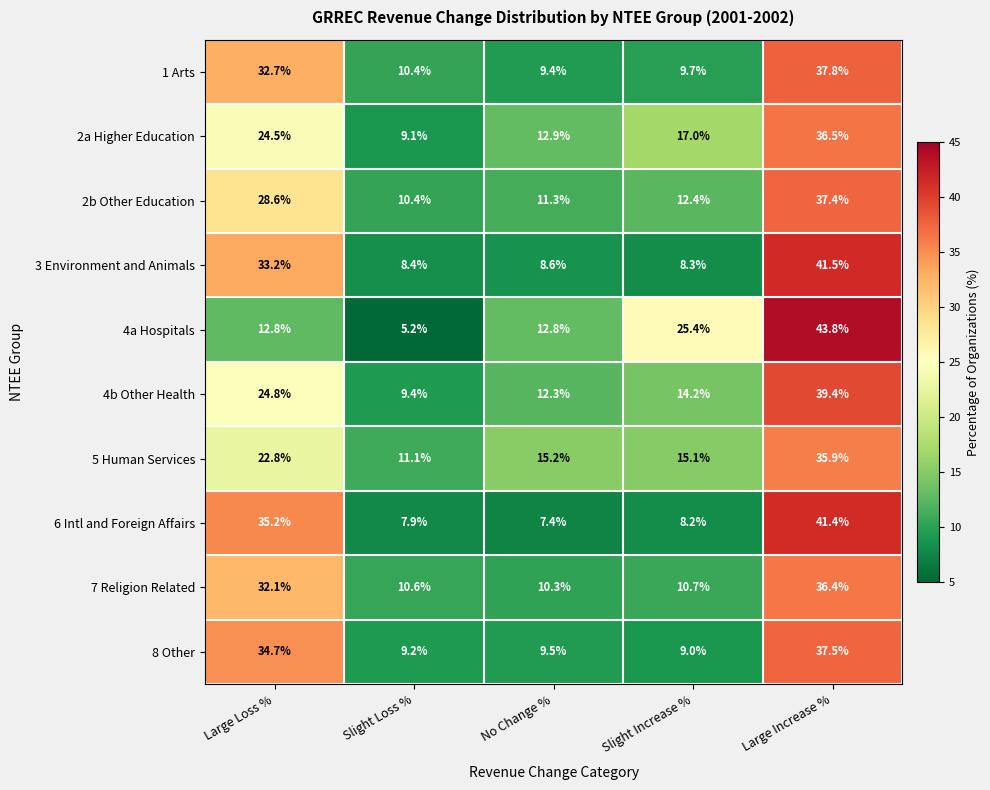

How many values in the 4a Hospitals series are below 12?

1